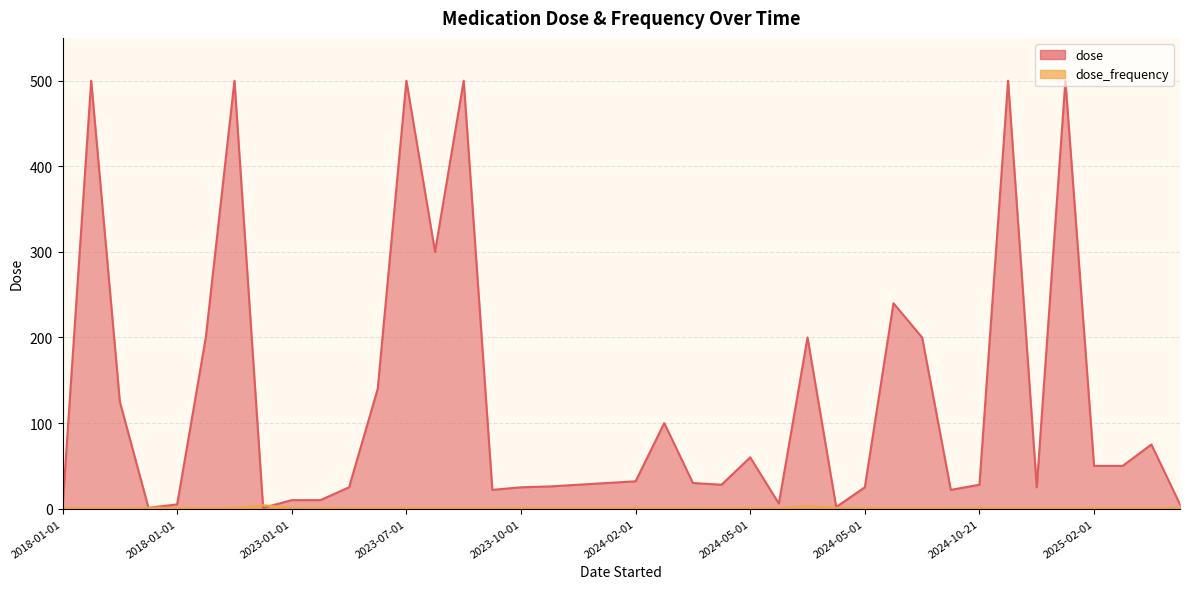

The value of dose_frequency at 2024-05-01 is 3. True or false?

True